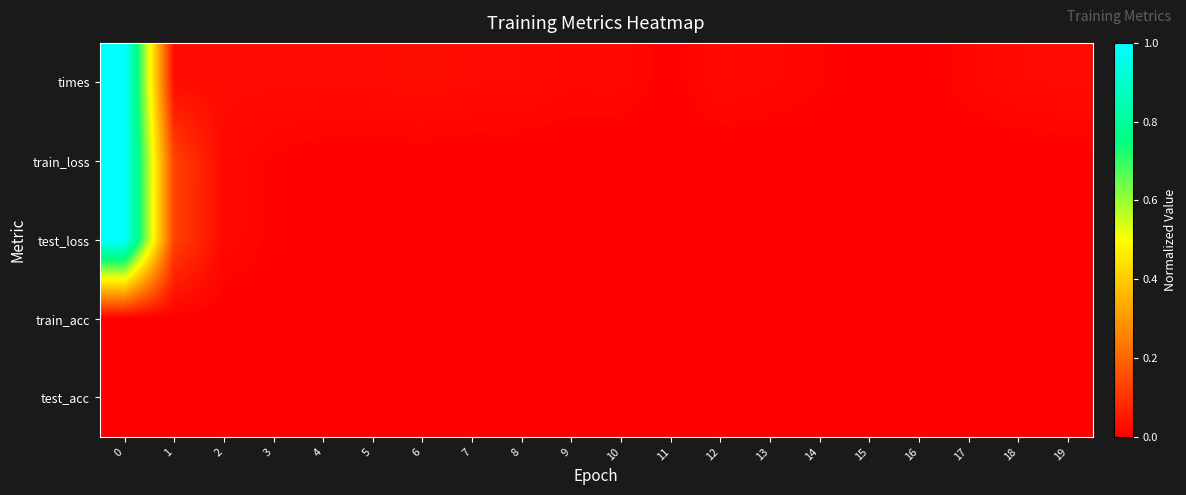

At how many categories does at least one series exceed 0?

20